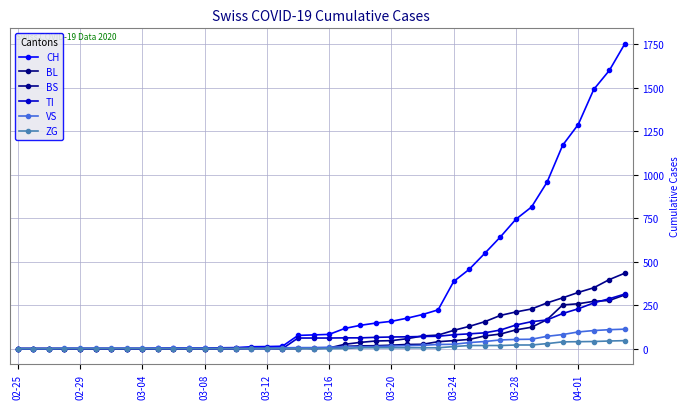

What is the sum of all BS values?

3456